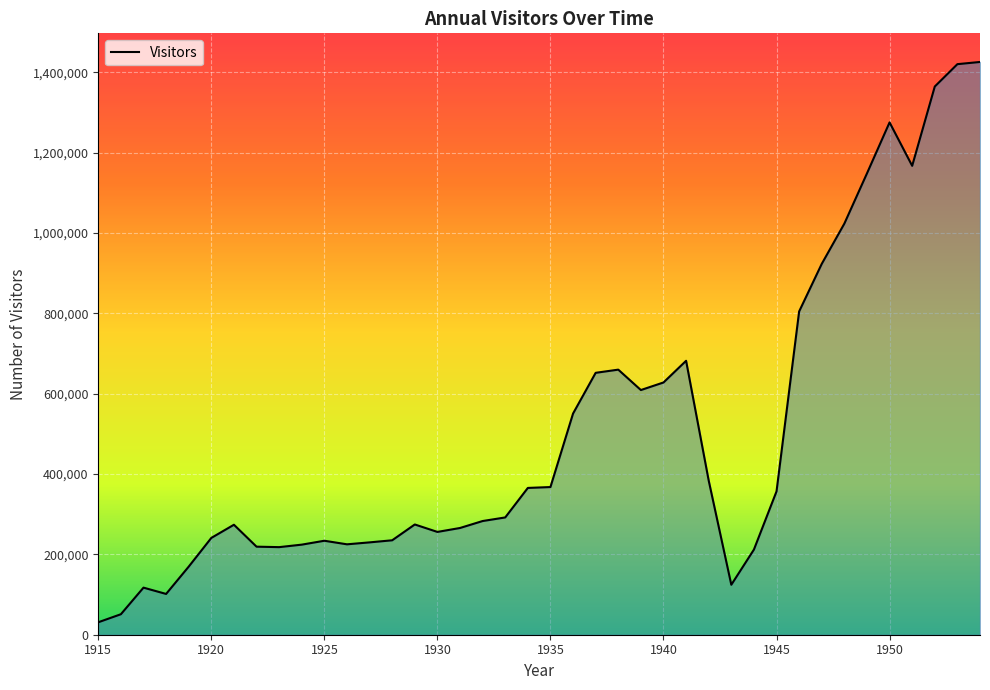

What is the maximum value shown in the chart?

1425600